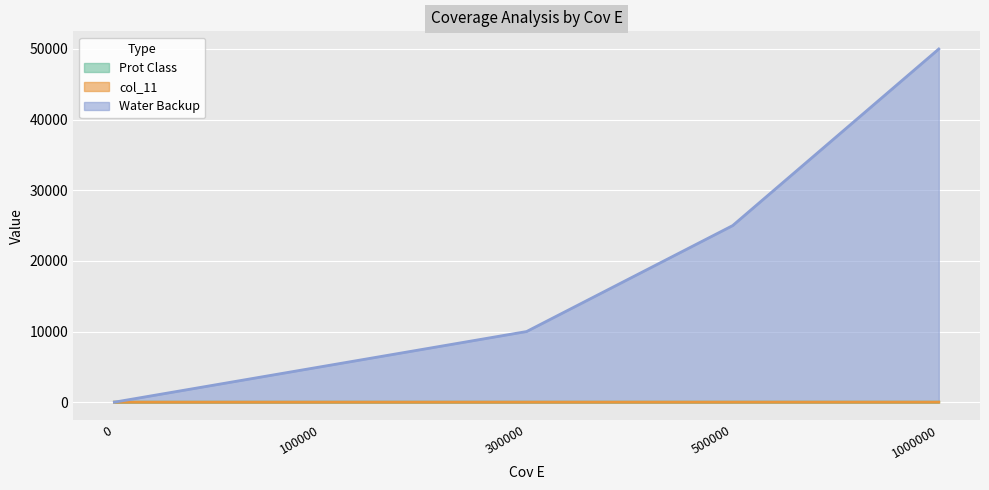

How many lines are shown in the chart?

3